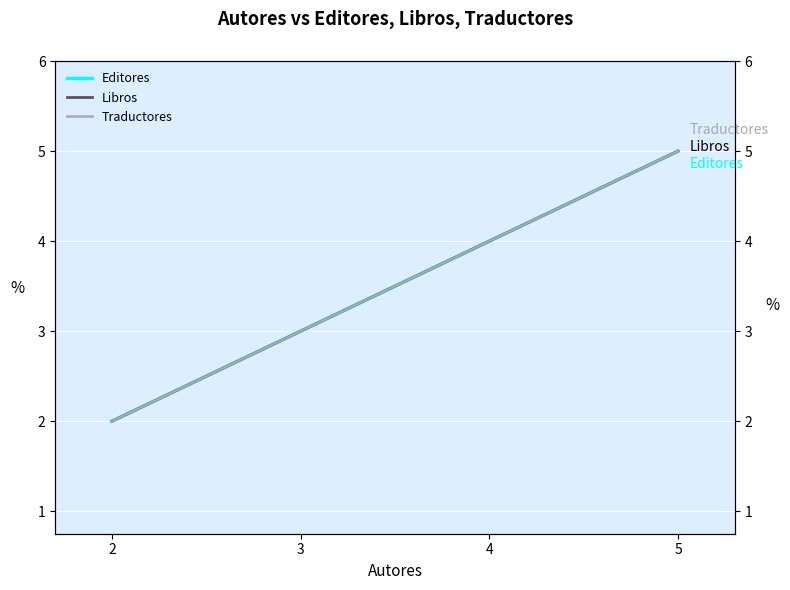

Where is Libros nearest to the value 3?

3